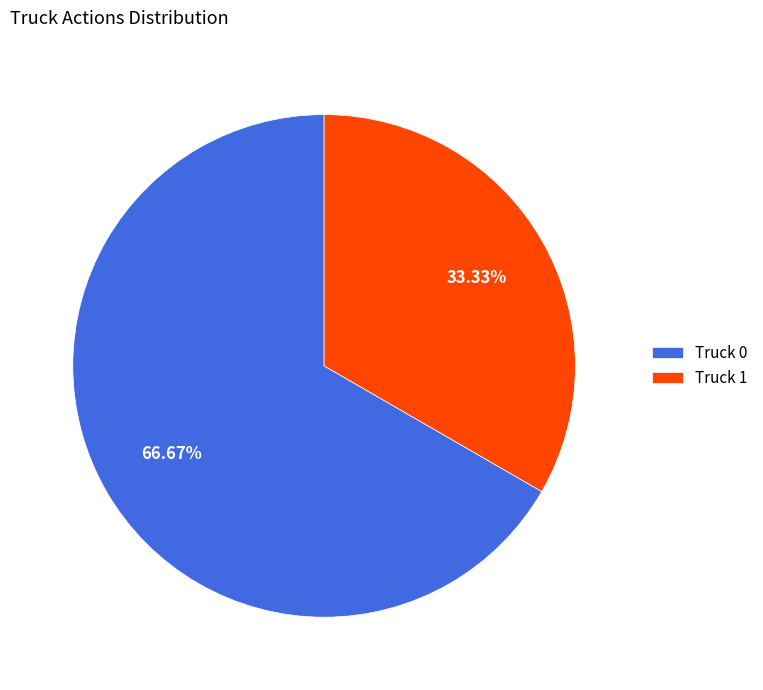

To the nearest percent, what is the combined percentage of Truck 0 and Truck 1?

100%